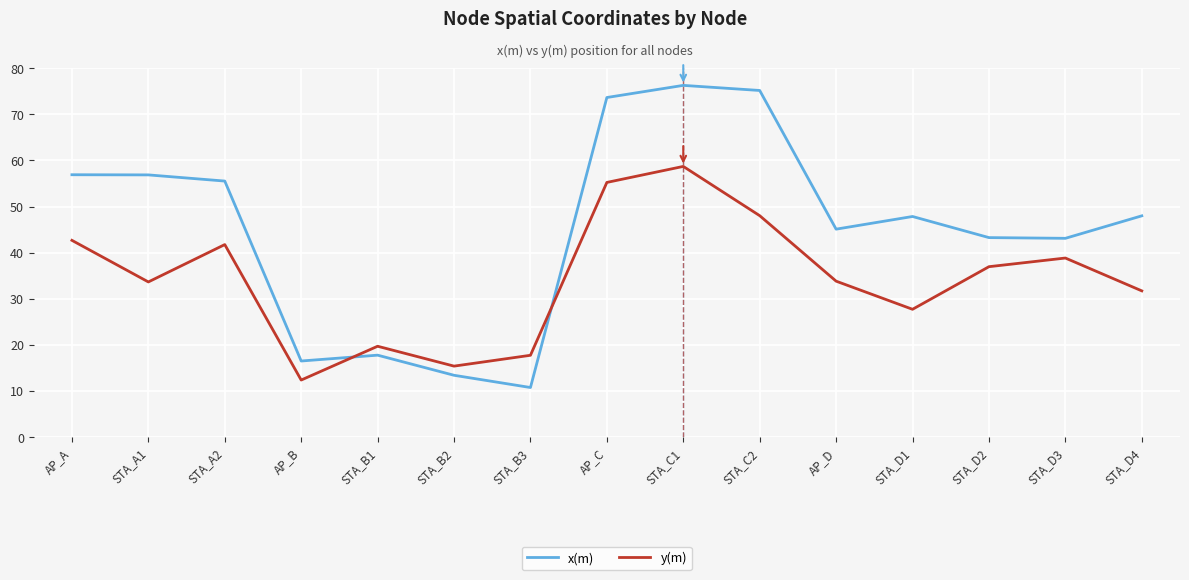

Which category has the lowest value in the x(m) series?

STA_B3